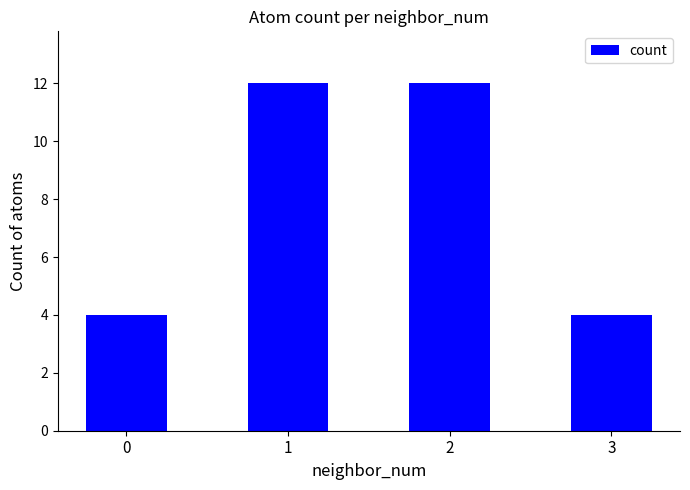

What is the greatest value displayed?

12